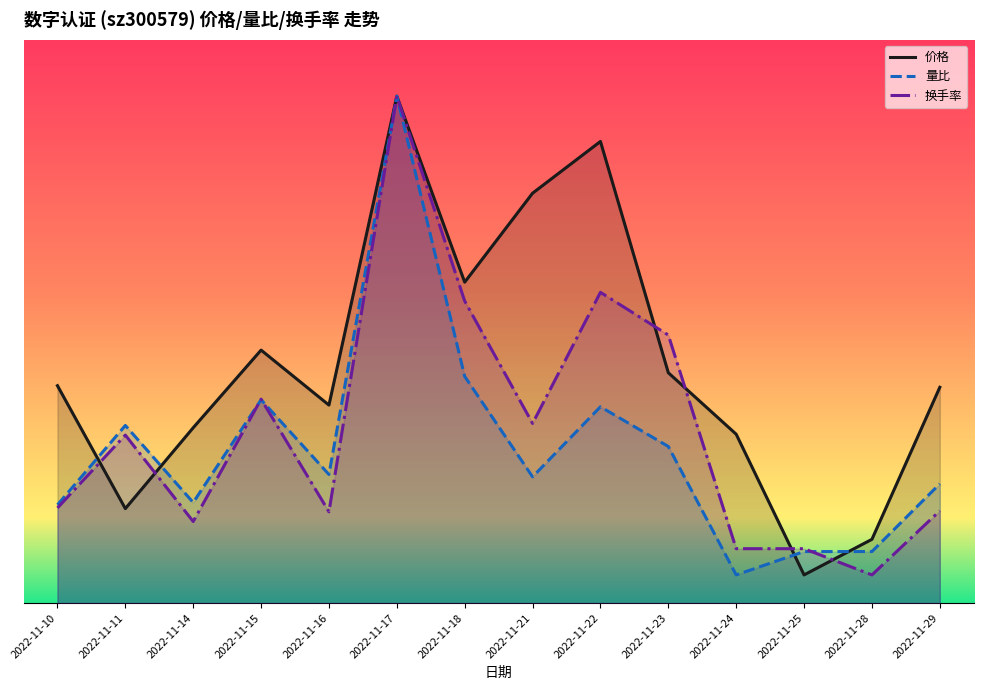

In 换手率, how many points are higher than both neighbors (excluding endpoints)?

4